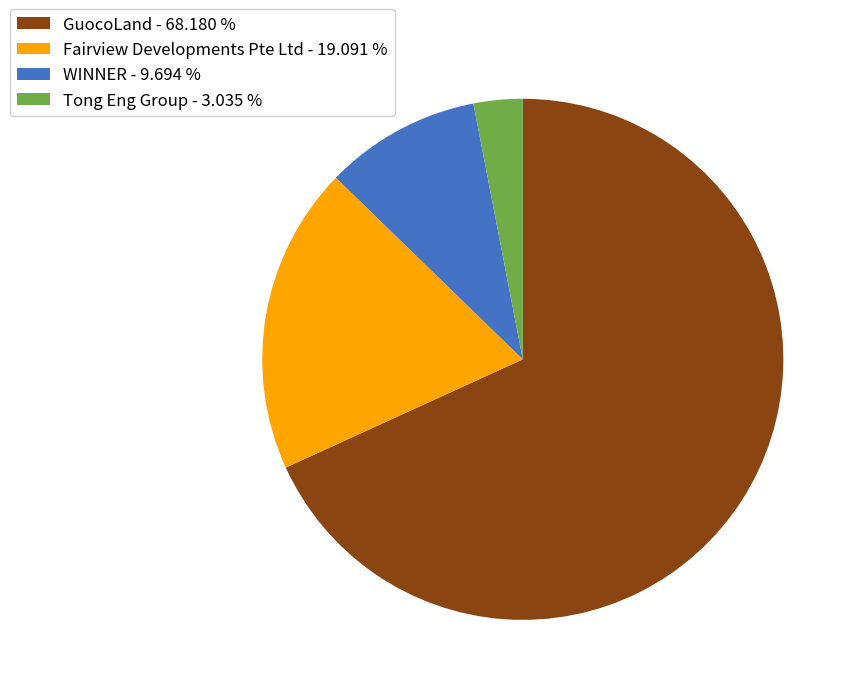

The WINNER slice represents 1% of the pie. True or false?

False